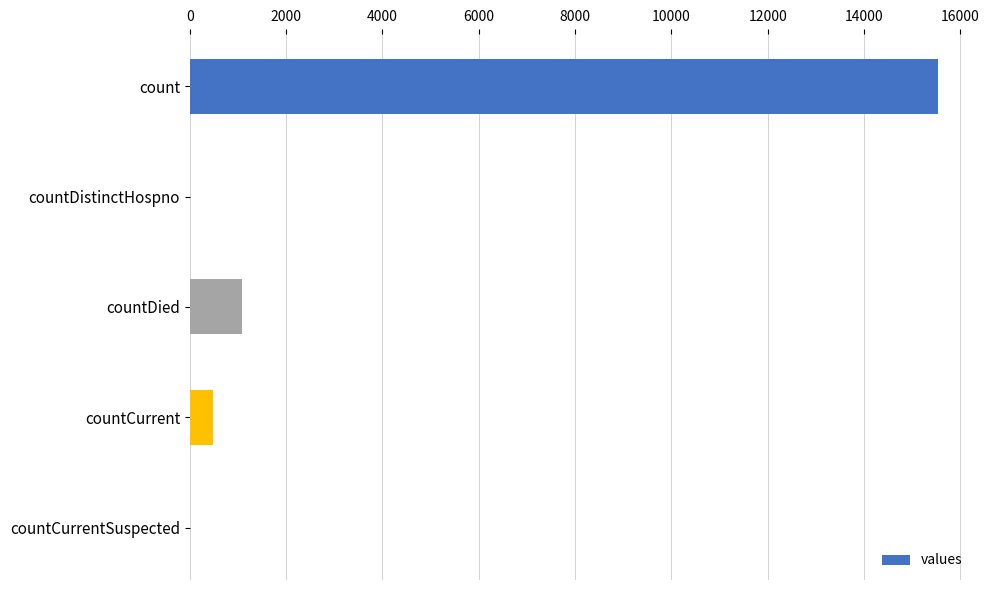

Where is the data nearest to the value 7766?

countDied